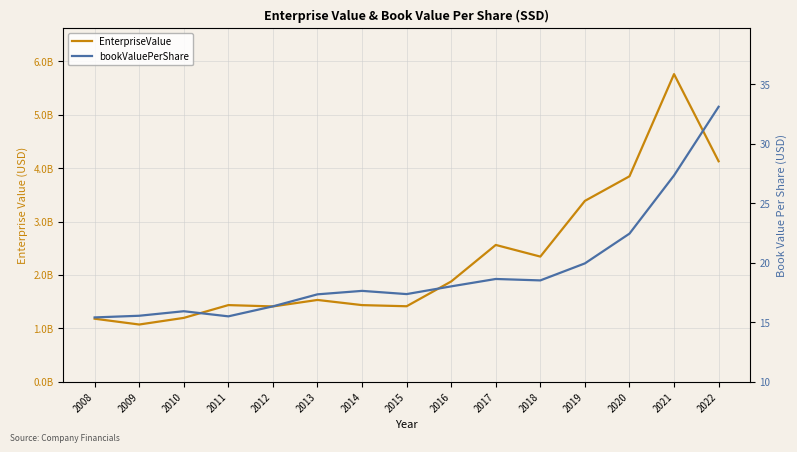

How many lines are shown in the chart?

2